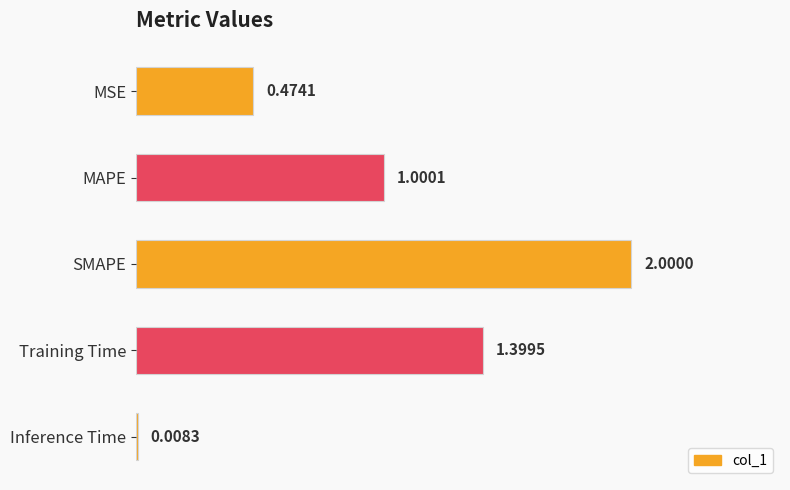

What is the sum of all values?

4.9